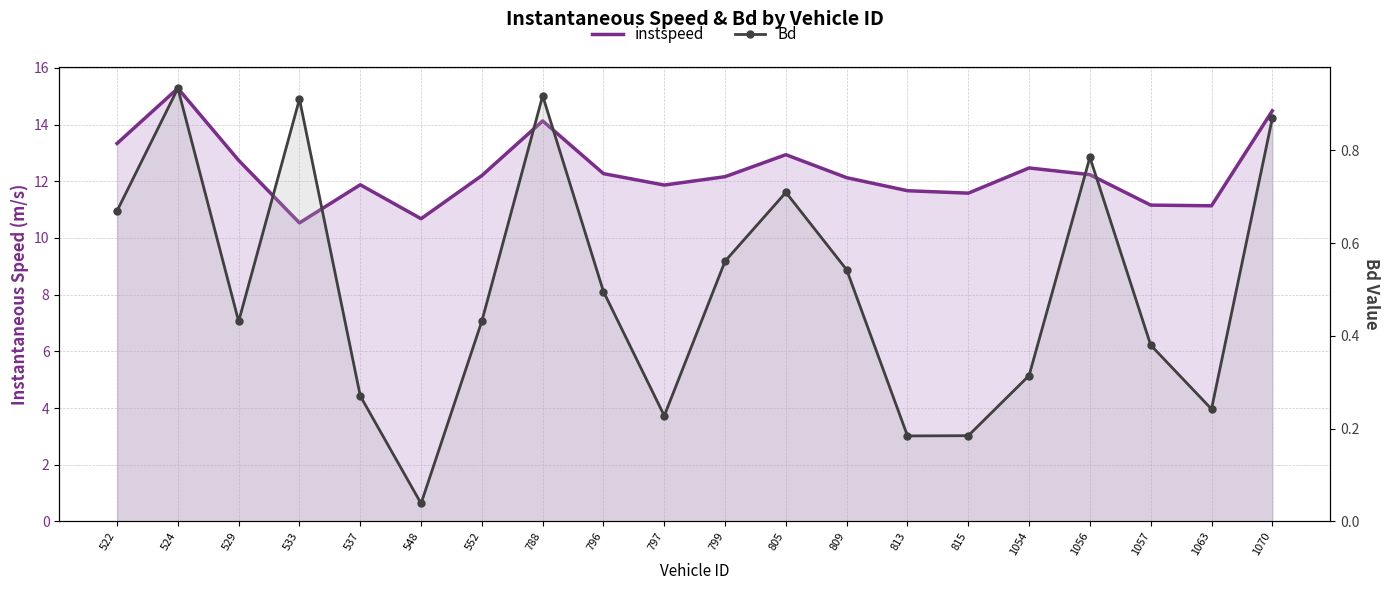

The instspeed series shows 3.4 at 1070. True or false?

False